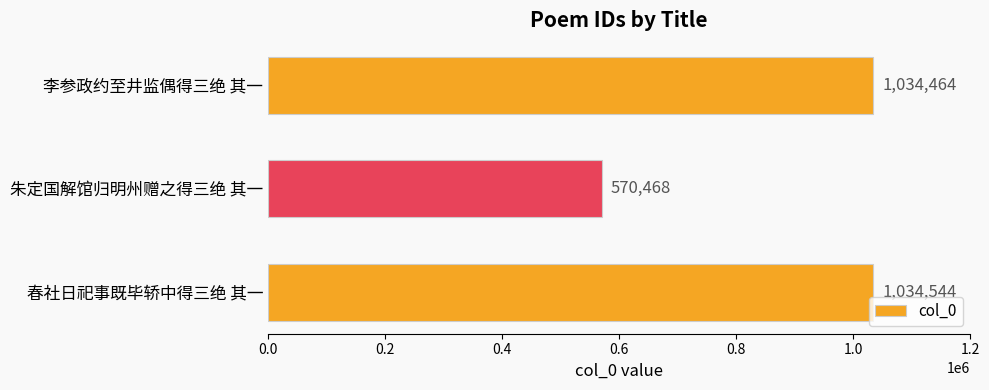

The chart shows a value of 1034544 at 春社日祀事既毕轿中得三绝 其一. True or false?

True